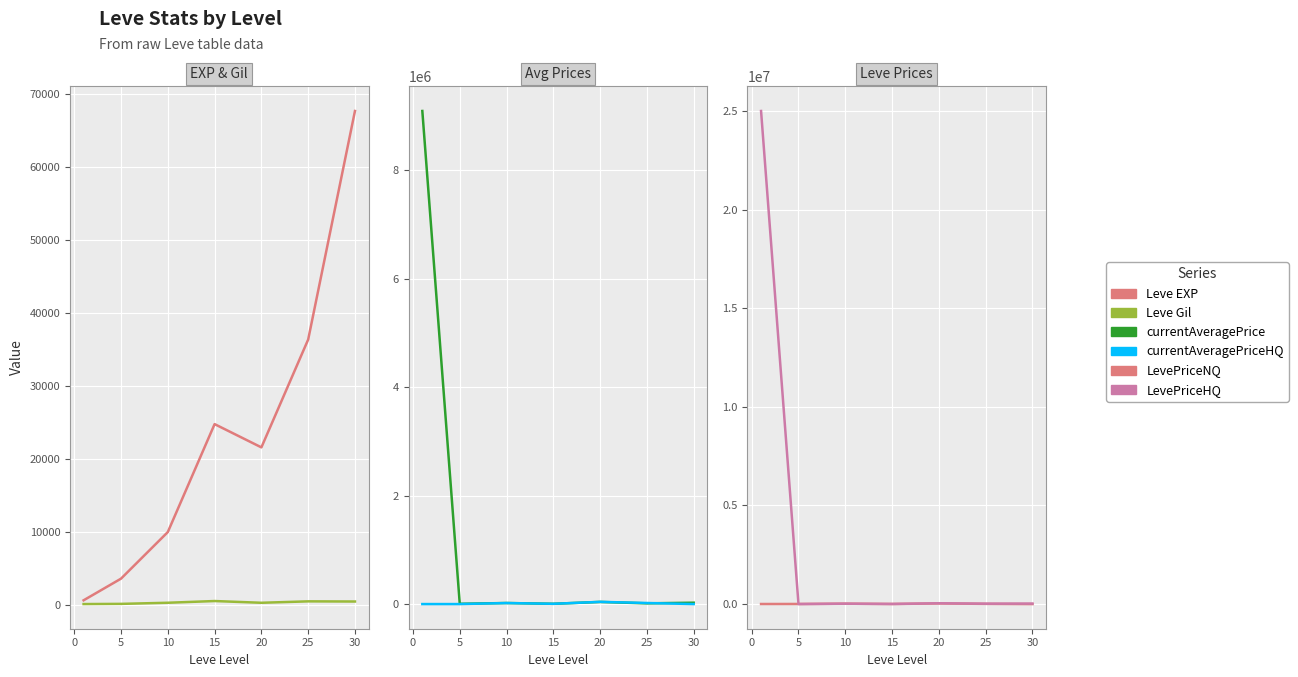

Which series has the largest total across all categories?

LevePriceHQ